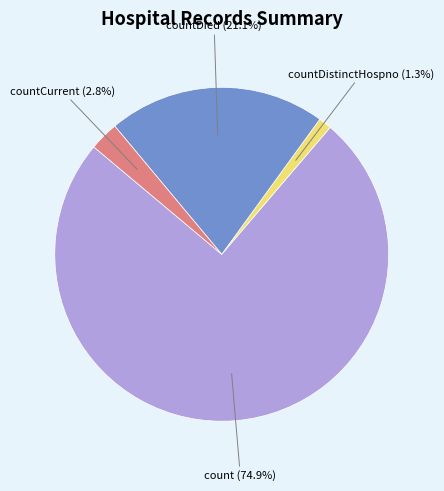

Does any single category account for the majority?

Yes